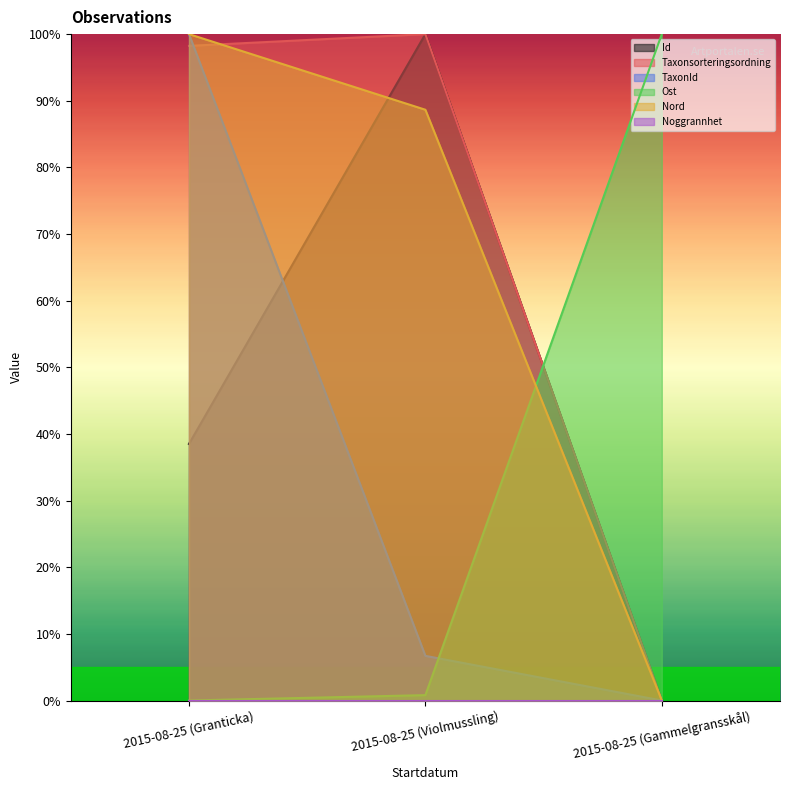

Which category has the lowest value in the Taxonsorteringsordning series?

2015-08-25 (Gammelgransskål)